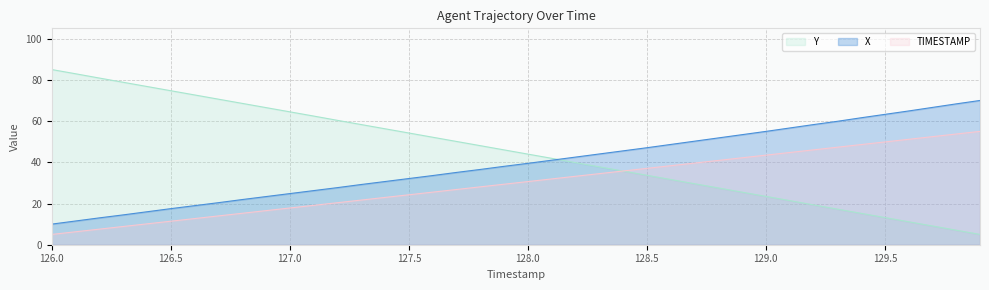

Reading left to right, transcribe all the data shown in this chart.

X: 10.0	11.5	13.0	14.5	16.0	17.5	19.0	20.4	21.9	23.4	24.8	26.3	27.7	29.2	30.7	32.1	33.6	35.1	36.5	38.0	39.5	41.0	42.5	44.0	45.5	47.1	48.6	50.2	51.8	53.4	55.0	56.6	58.3	59.9	61.6	63.2	64.9	66.6	68.3	70.0
Y: 85.0	83.0	80.9	78.8	76.8	74.7	72.7	70.6	68.6	66.5	64.5	62.4	60.4	58.3	56.3	54.2	52.2	50.1	48.1	46.0	44.0	41.9	39.8	37.8	35.8	33.7	31.7	29.6	27.6	25.5	23.5	21.4	19.3	17.3	15.2	13.2	11.1	9.1	7.0	5.0
TIMESTAMP: 5.0	6.3	7.6	8.8	10.1	11.4	12.7	14.0	15.3	16.5	17.8	19.1	20.4	21.7	22.9	24.2	25.5	26.8	28.1	29.4	30.6	31.9	33.2	34.5	35.8	37.1	38.3	39.6	40.9	42.2	43.5	44.7	46.0	47.3	48.6	49.9	51.2	52.4	53.7	55.0